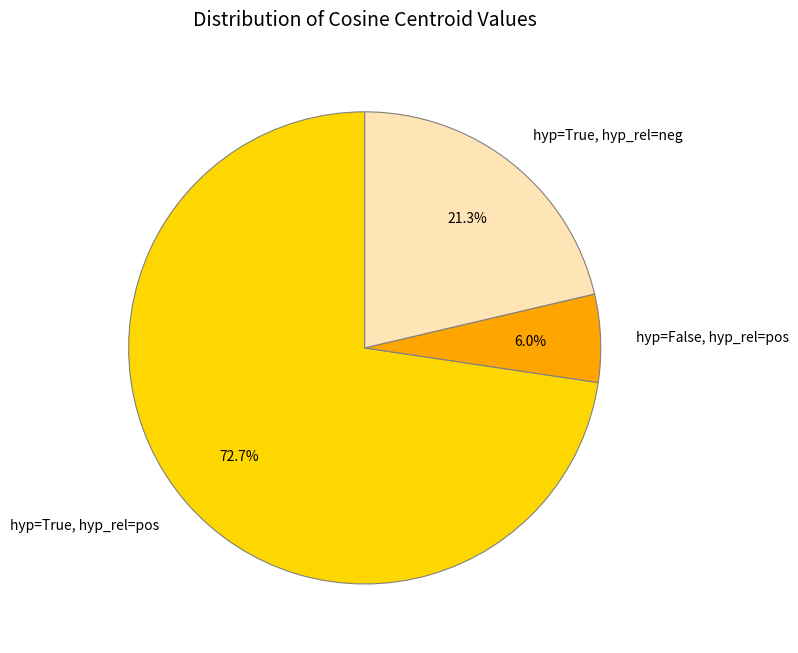

Combined, what portion of the pie is hyp=False, hyp_rel=pos and hyp=True, hyp_rel=pos?

78.7%